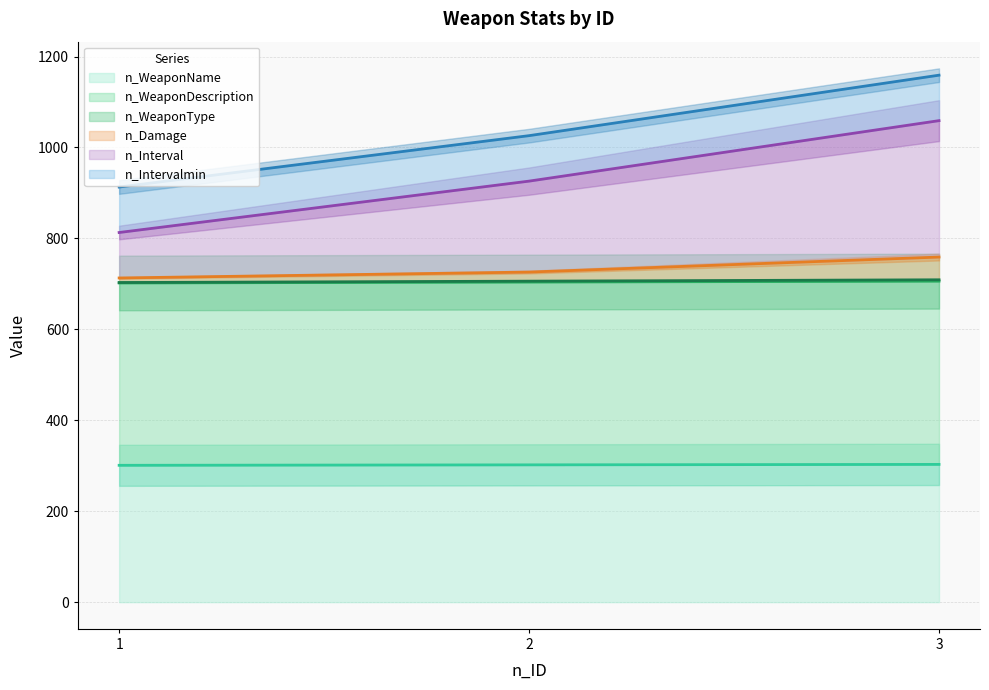

What is the maximum value for n_WeaponName?

303